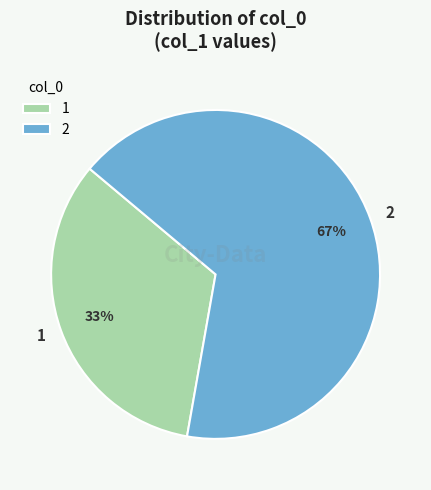

To the nearest percent, what is the combined percentage of 1 and 2?

100%